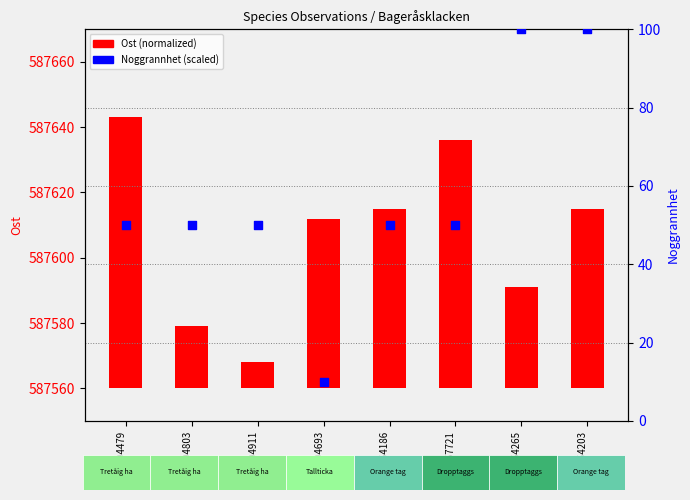

Is the value of Ost (normalized) at 119354186 greater than the value of Noggrannhet (scaled) at 114704479?

Yes